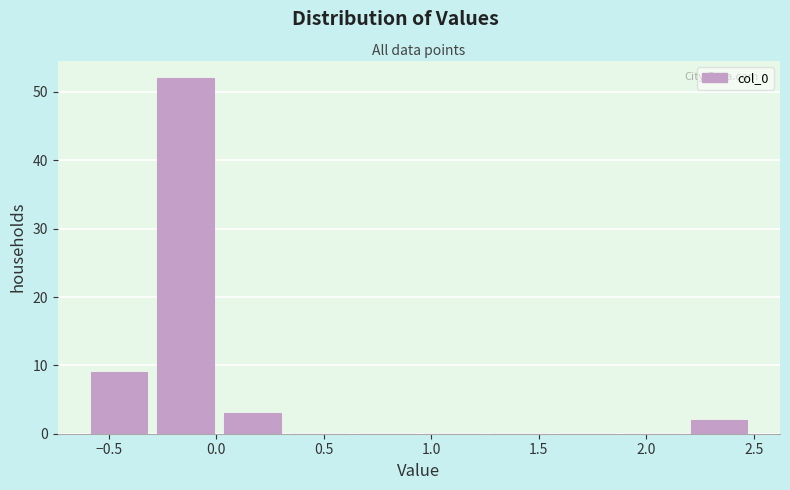

Reading left to right, transcribe this chart: for each bar, give the range it covers on the x-axis and its height. Neither the bar edges nor the heights are printed on the chart, so give them approximately, as read against the axes.

-0.60 to -0.25: 9
-0.25 to 0.05: 52
0.05 to 0.35: 3
0.35 to 0.65: 0
0.65 to 0.95: 0
0.95 to 1.30: 0
1.30 to 1.60: 0
1.60 to 1.90: 0
1.90 to 2.20: 0
2.20 to 2.50: 2